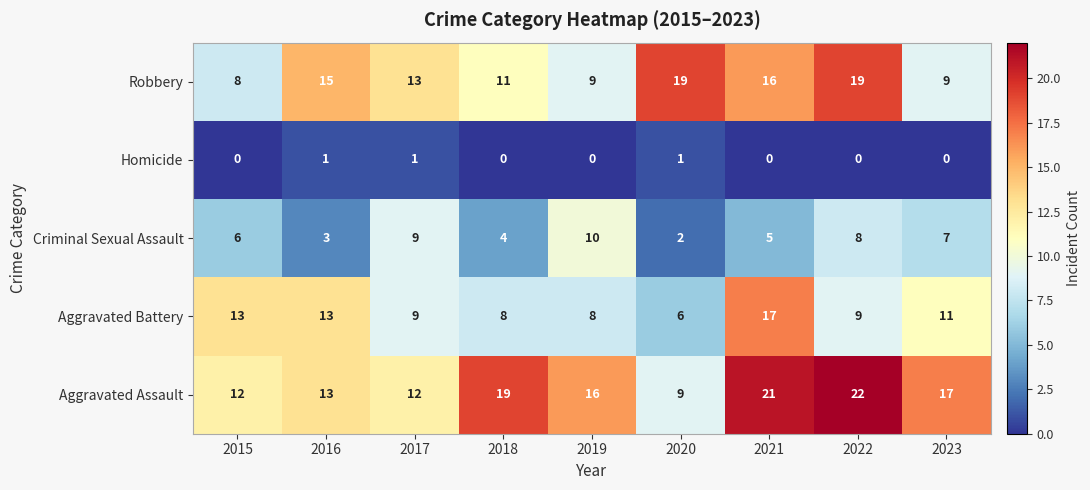

What is the difference between the maximum and minimum values in the Aggravated Assault series?

13